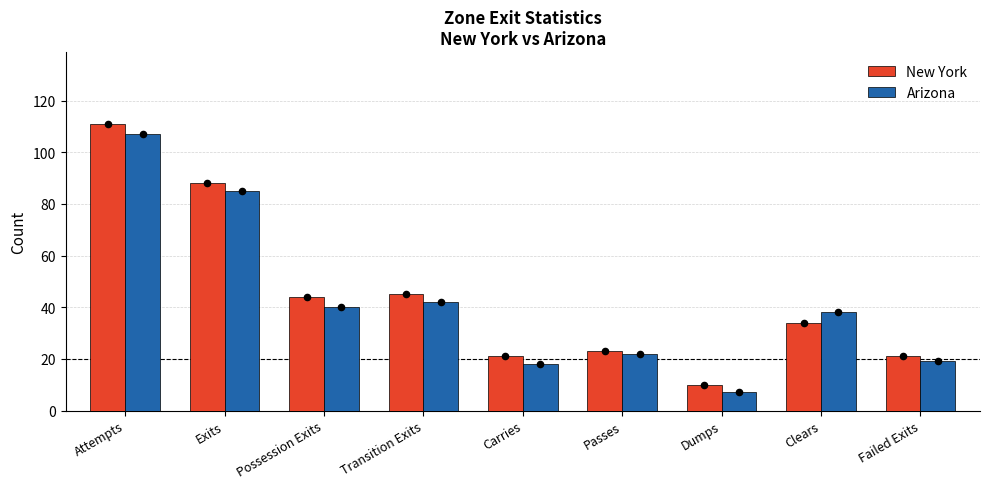

What are all the series names shown in the legend?

New York, Arizona